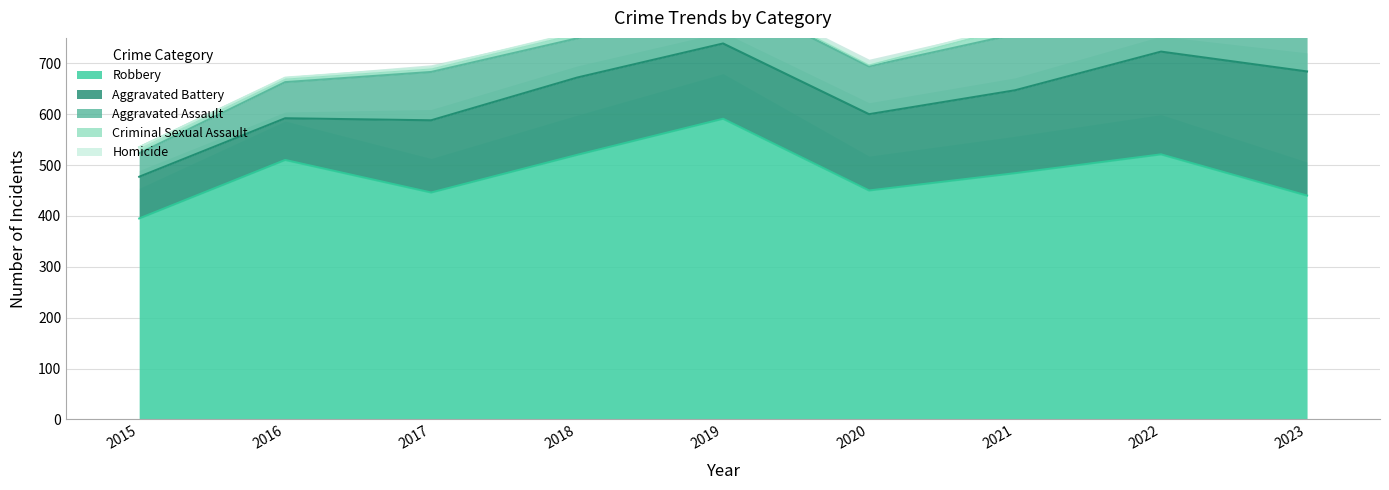

Between 2016 and 2021, which is larger?

2021